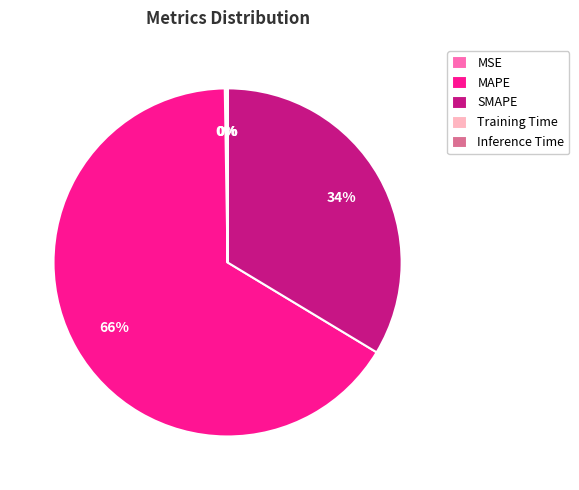

Combined, do SMAPE and MAPE account for over 50%?

Yes